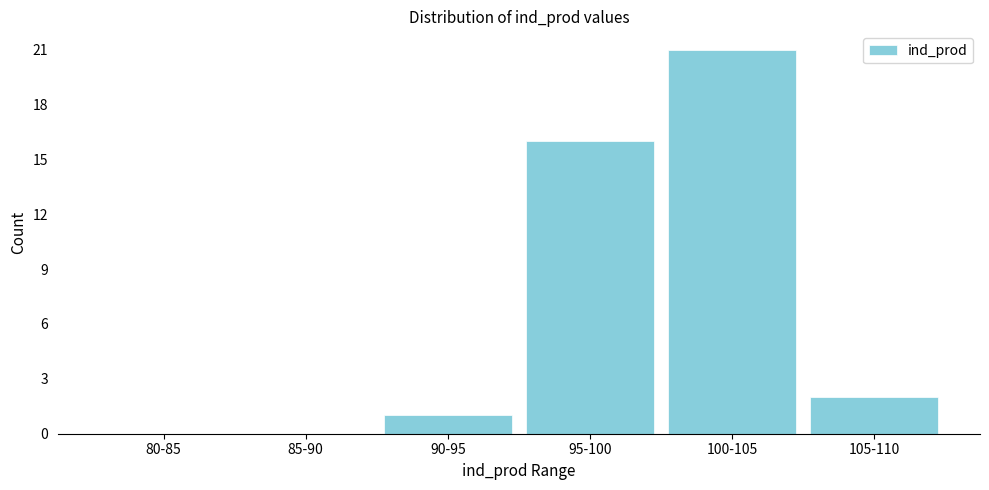

Reading left to right, extract all data points from this chart.

80-85=0	85-90=0	90-95=1	95-100=16	100-105=21	105-110=2